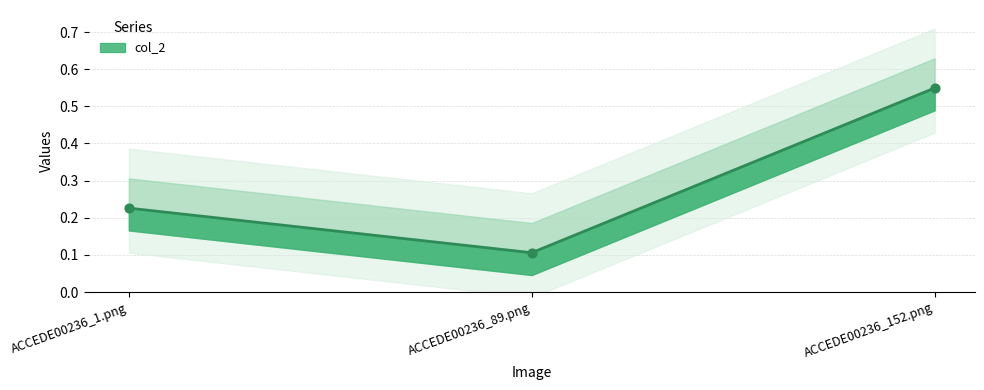

What is the change in value from ACCEDE00236_89.png to ACCEDE00236_152.png?

+0.4